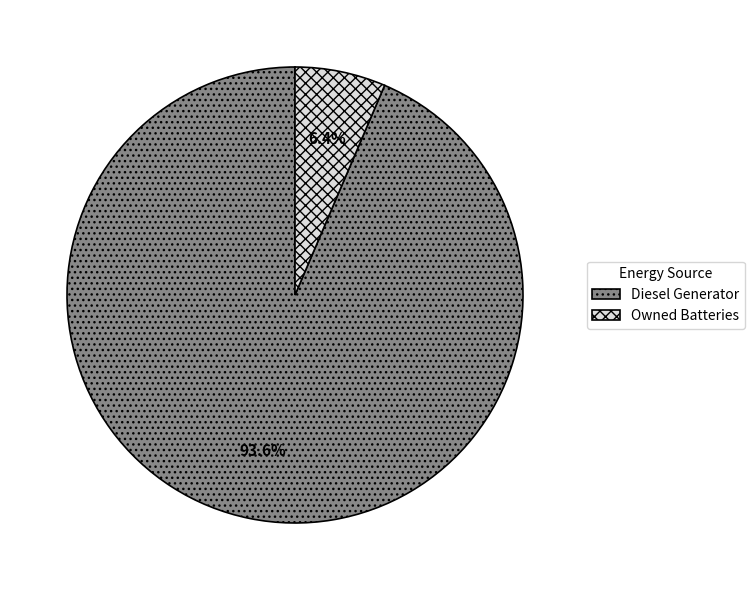

What is the smallest slice in the pie chart?

Owned Batteries